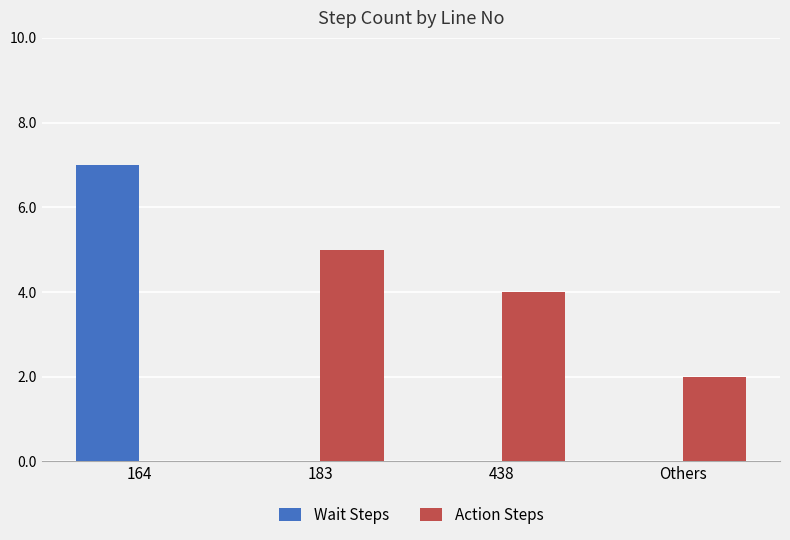

Which series changed the most between 438 and Others?

Action Steps